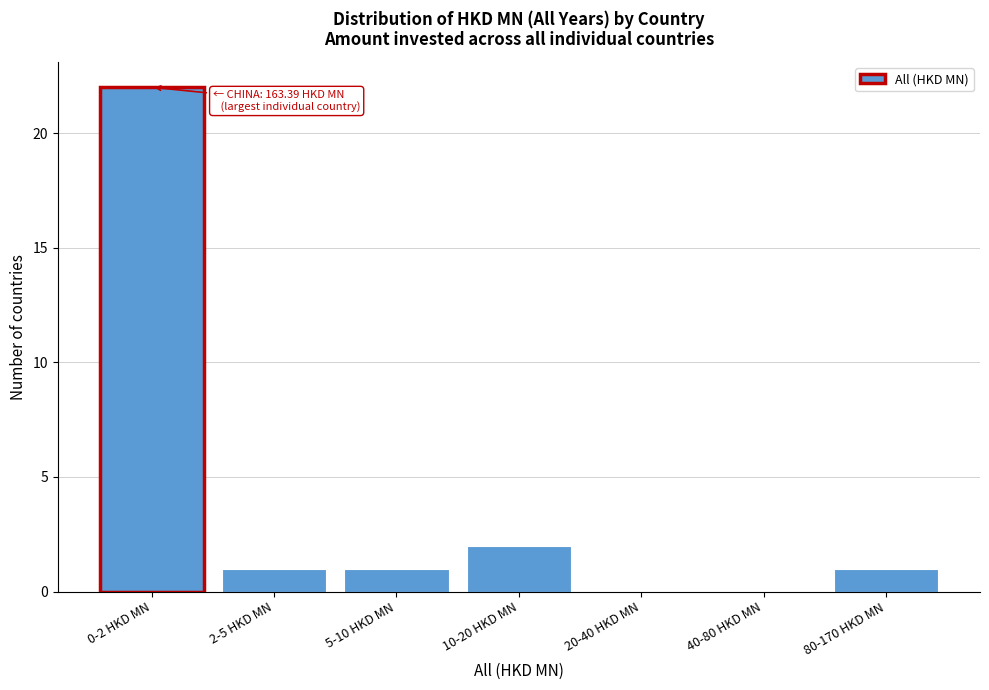

Reading left to right, extract all data points from this chart.

0-2 HKD MN=22	2-5 HKD MN=1	5-10 HKD MN=1	10-20 HKD MN=2	20-40 HKD MN=0	40-80 HKD MN=0	80-170 HKD MN=1